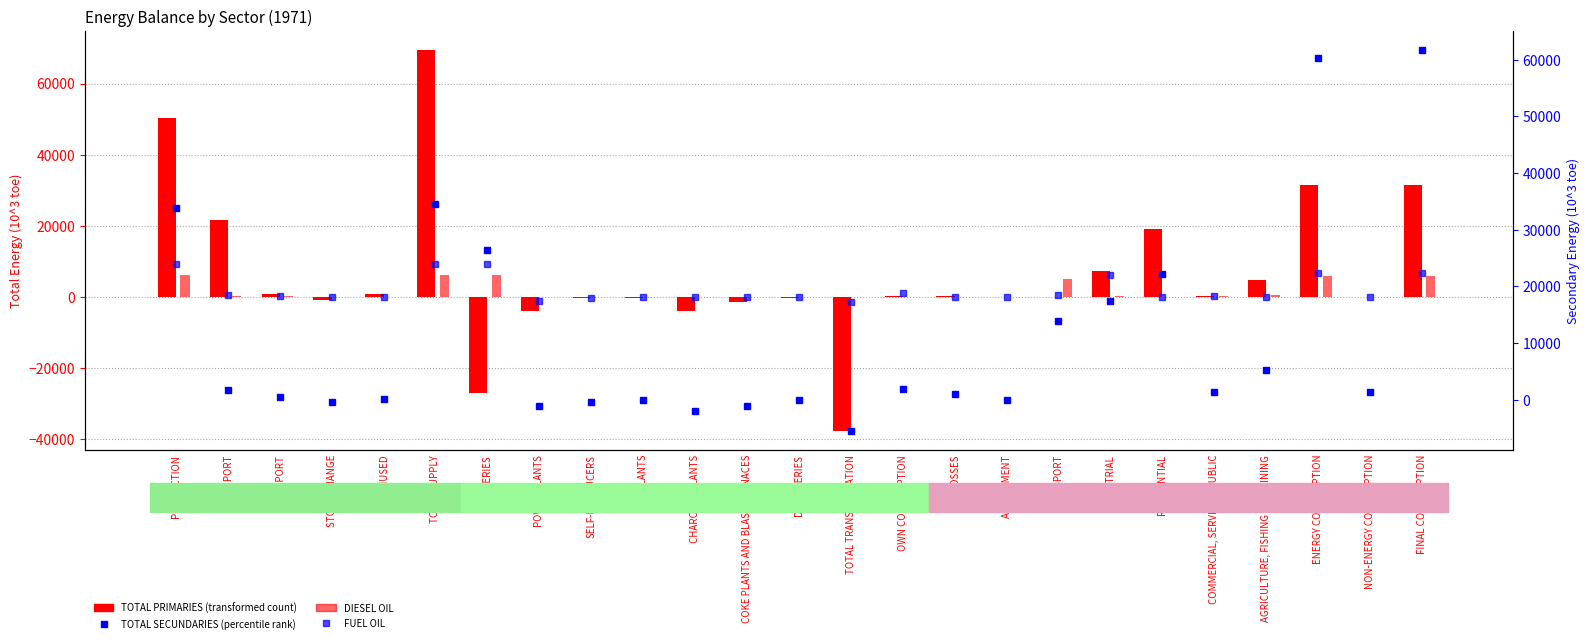

What is the greatest value displayed?

69391.7